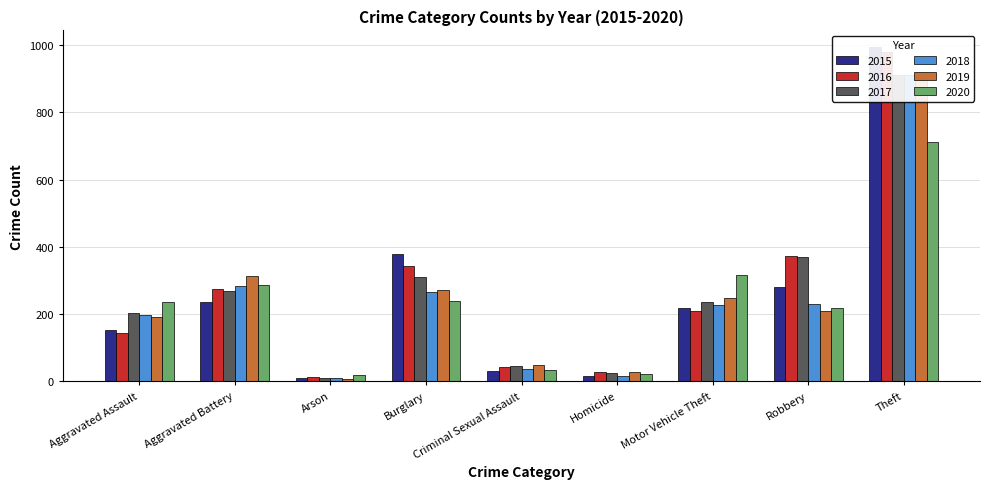

At which label is 2020 closest to 366?

Motor Vehicle Theft